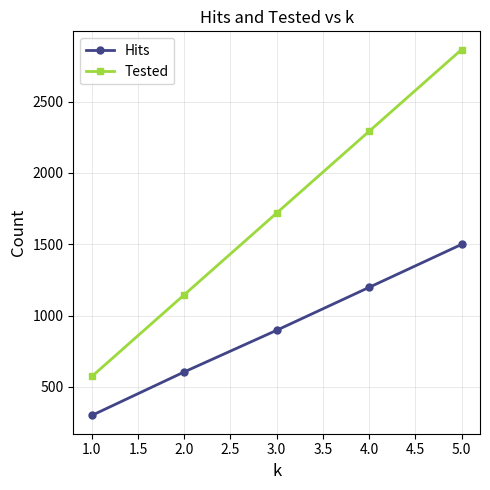

True or false: Tested and Hits intersect in this chart.

False